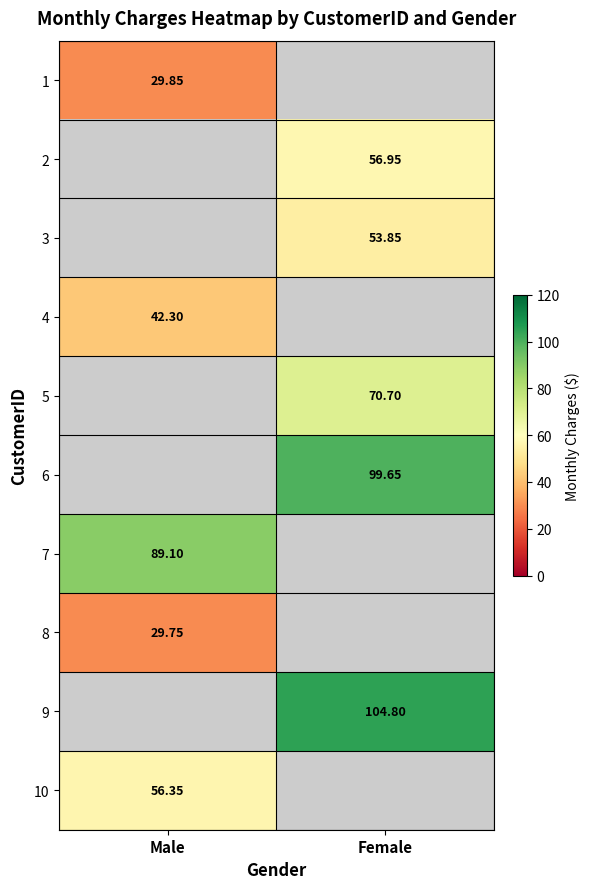

Is the value of 2 at Female greater than the value of 1 at Male?

Yes